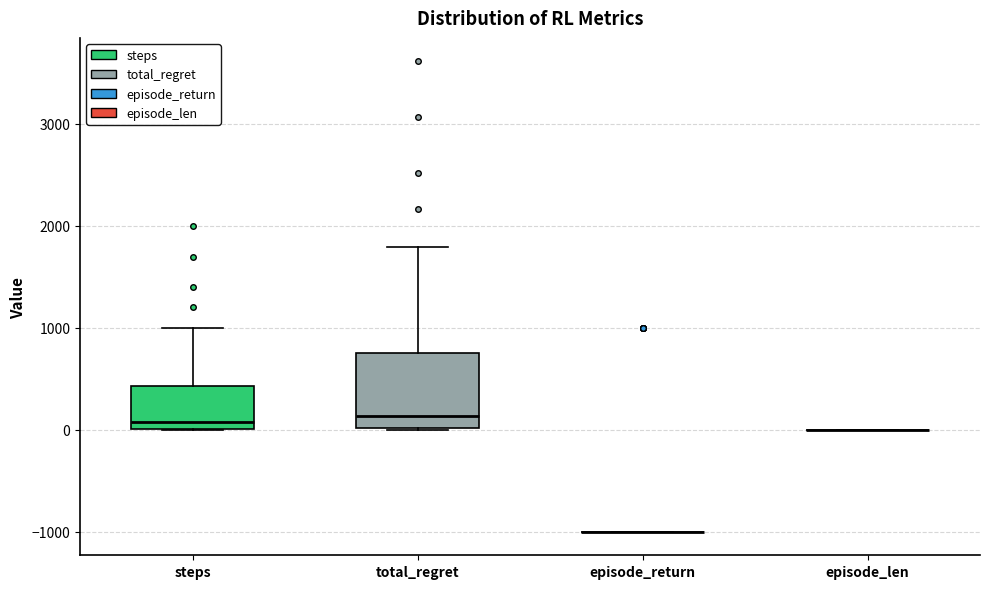

Where is the lower edge of the box for total_regret on the y-axis? The values are not printed on the chart, so give them approximately, as read against the axis.

0